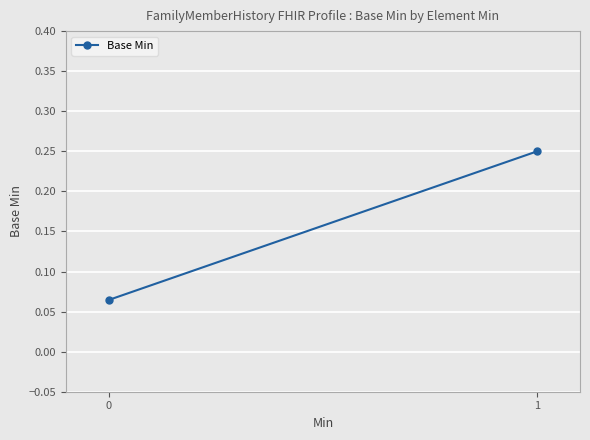

List the labels in order of value, largest first.

1, 0